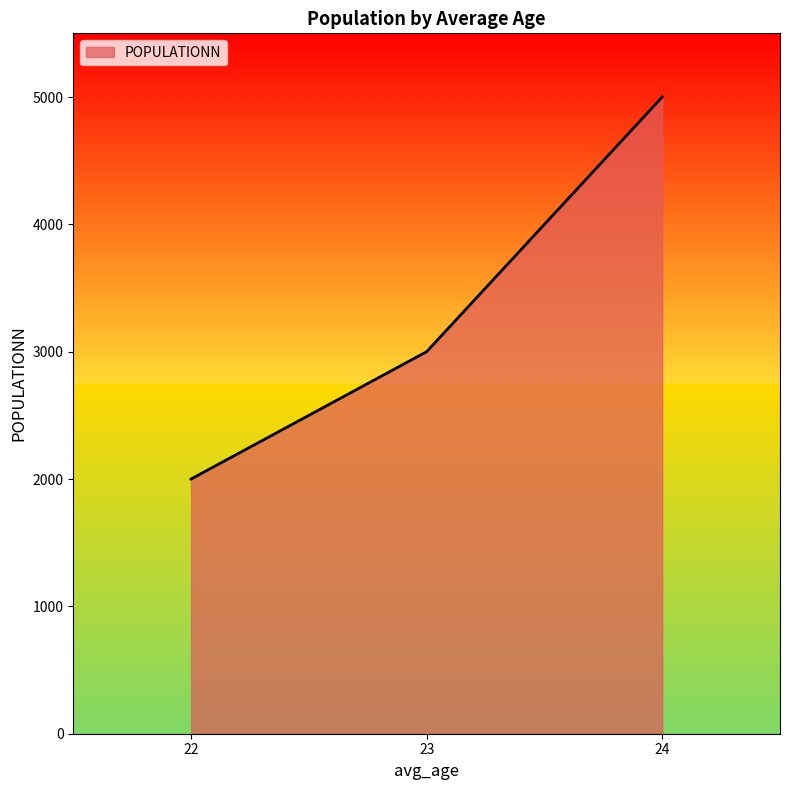

Reading left to right, extract all data points from this chart.

2000	3000	5000